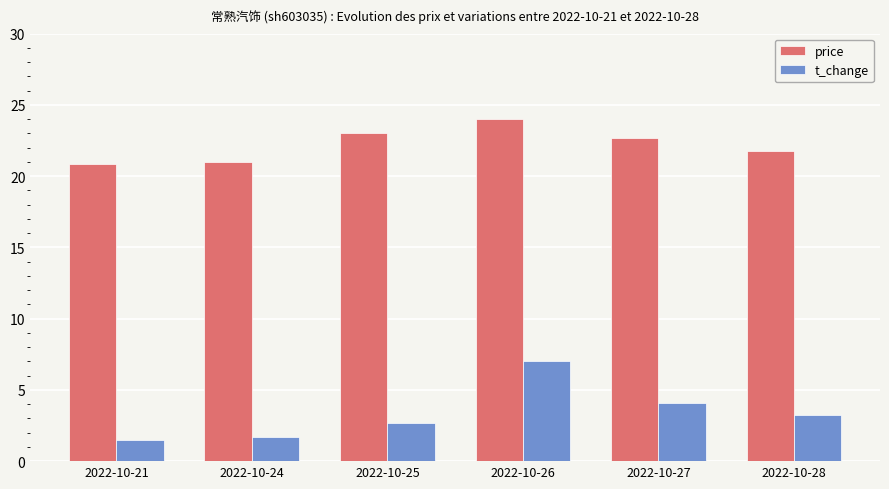

Where does the t_change series first go above 3?

2022-10-26